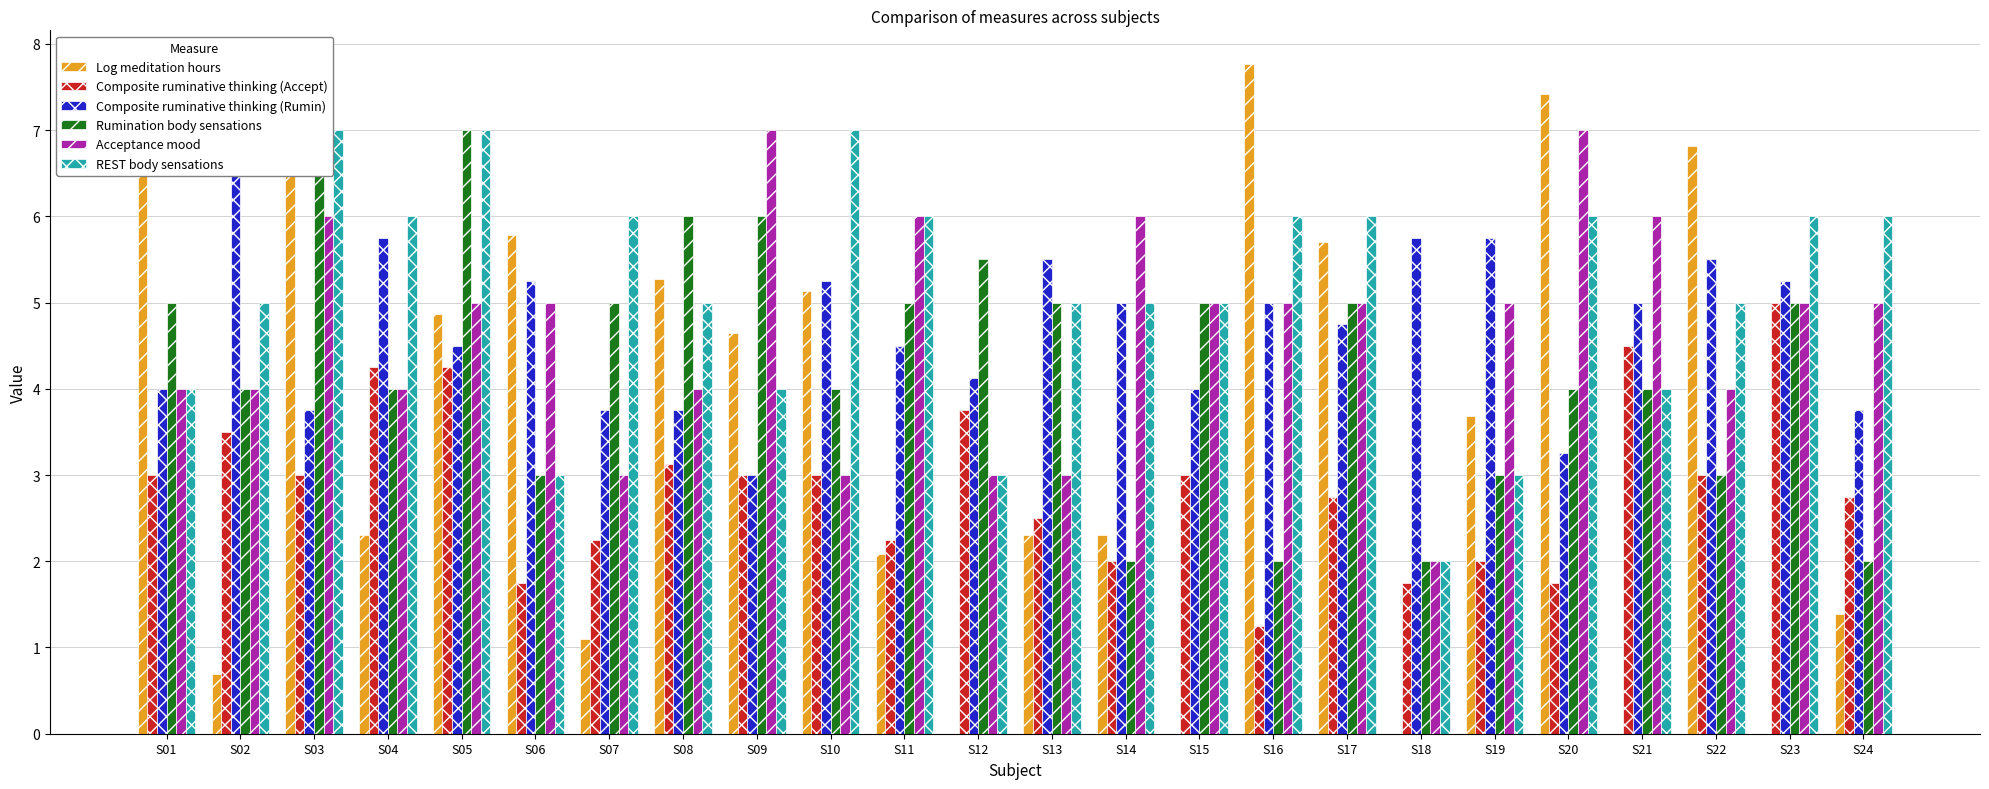

What value does the Rumination body sensations series have at S15?

5.0